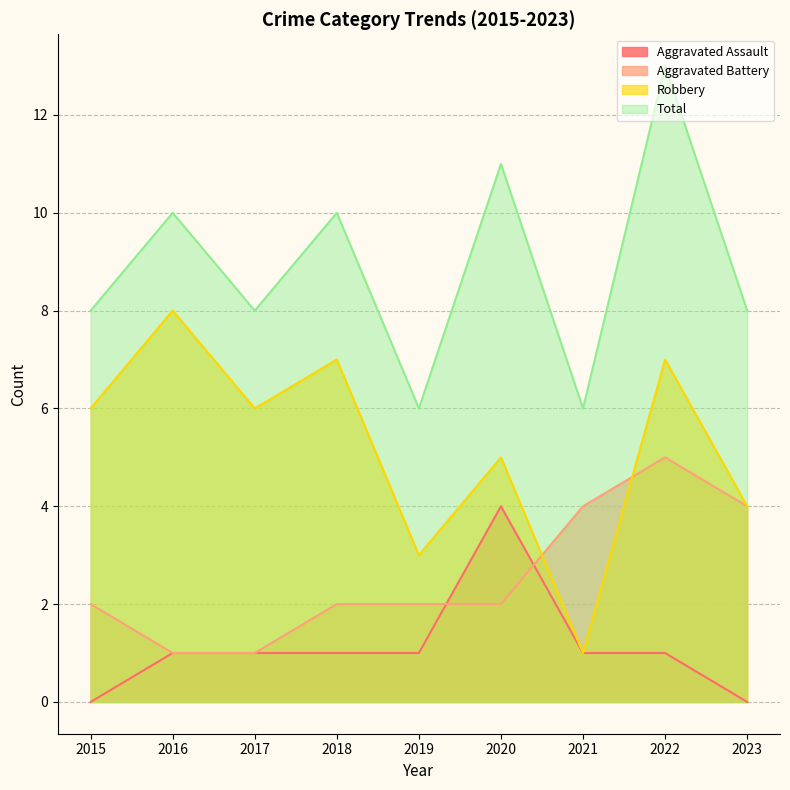

True or false: Aggravated Assault has more than 2 interior local peaks.

False